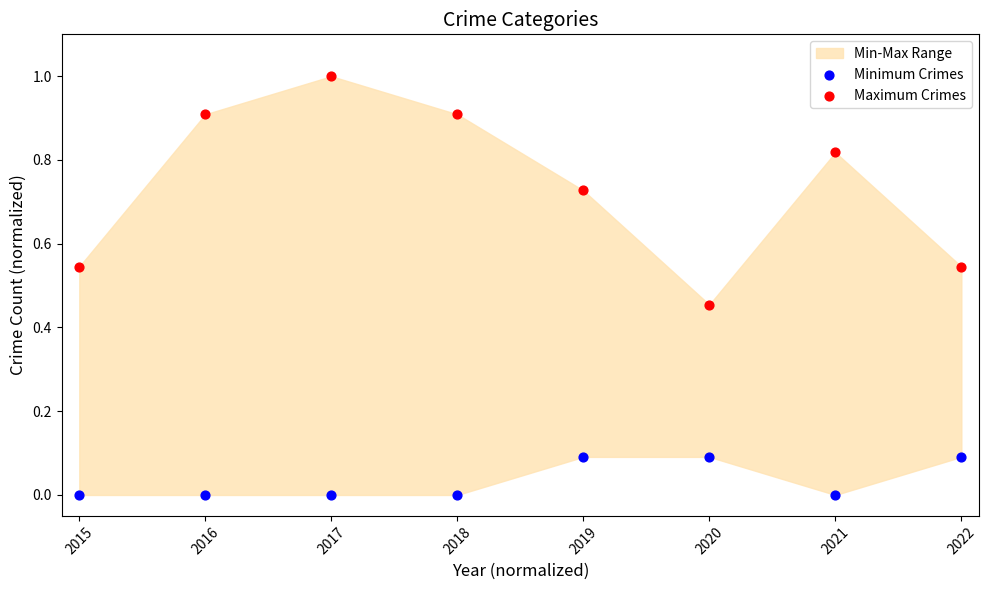

Across all data points, what is the range of X values (max minus min)?

1.0